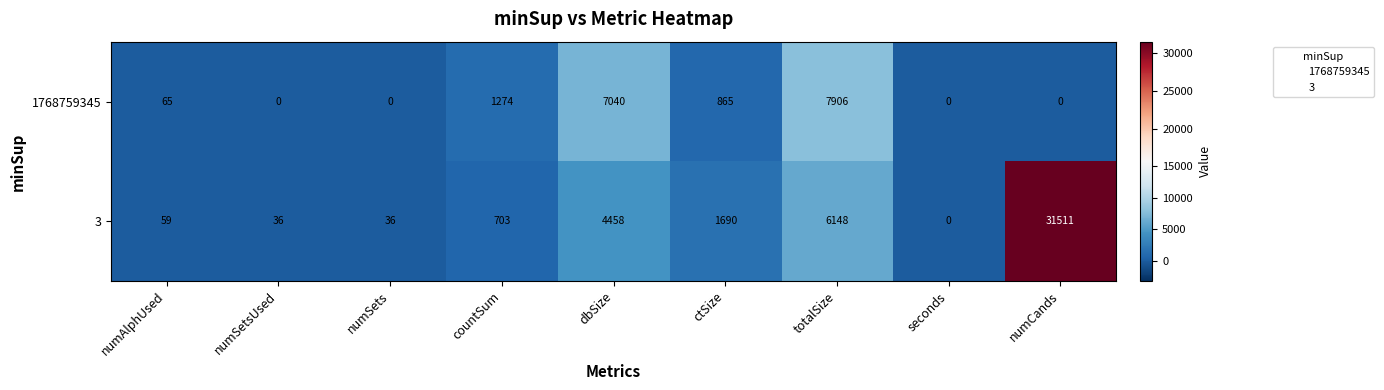

Rank the series by their average value, from highest to lowest.

3, 1768759345